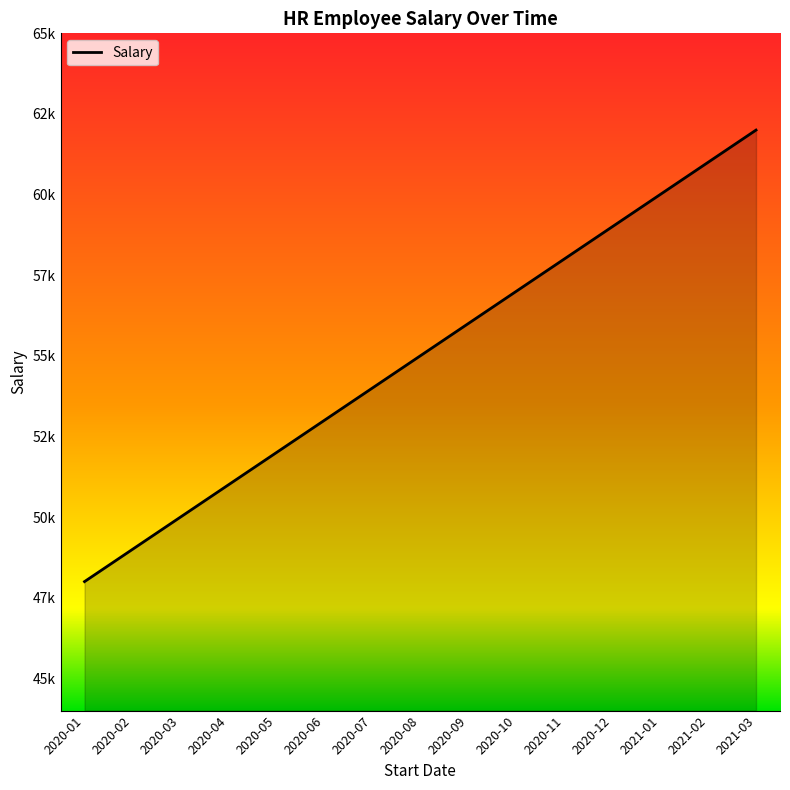

List the labels in order of value, smallest first.

2020-01, 2020-02, 2020-03, 2020-04, 2020-05, 2020-06, 2020-07, 2020-08, 2020-09, 2020-10, 2020-11, 2020-12, 2021-01, 2021-02, 2021-03